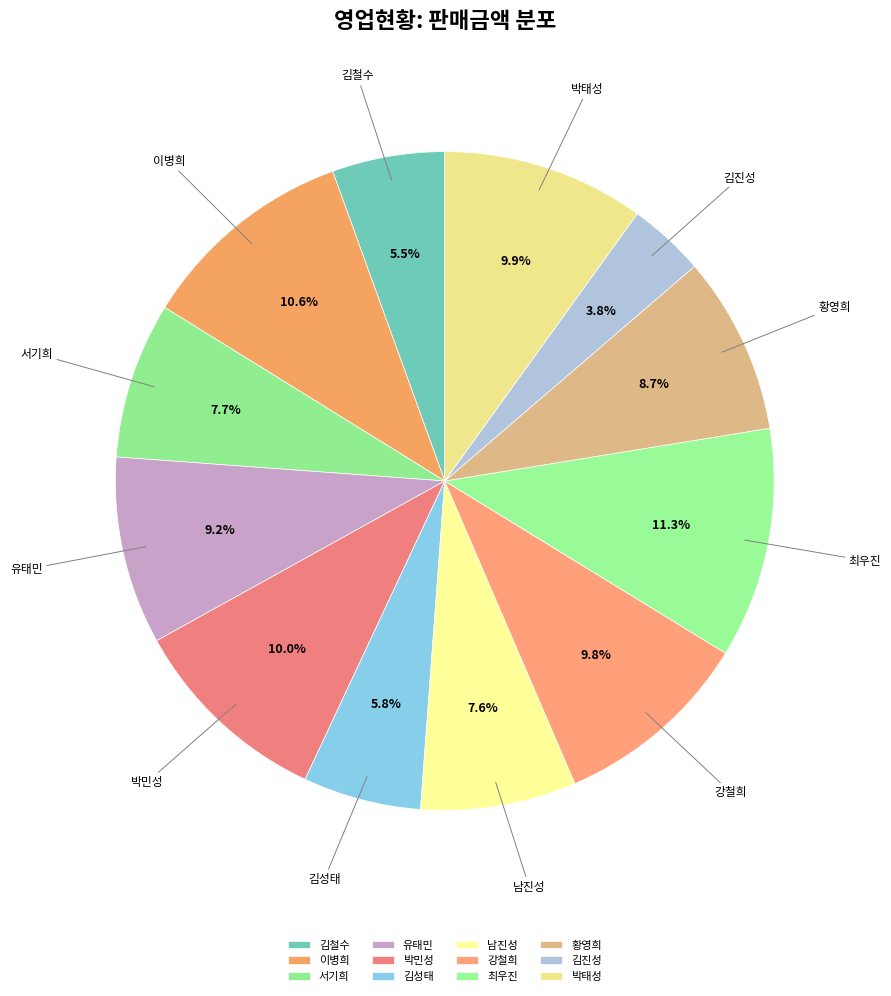

To the nearest percent, what is the difference between the largest and smallest slice percentages?

8%